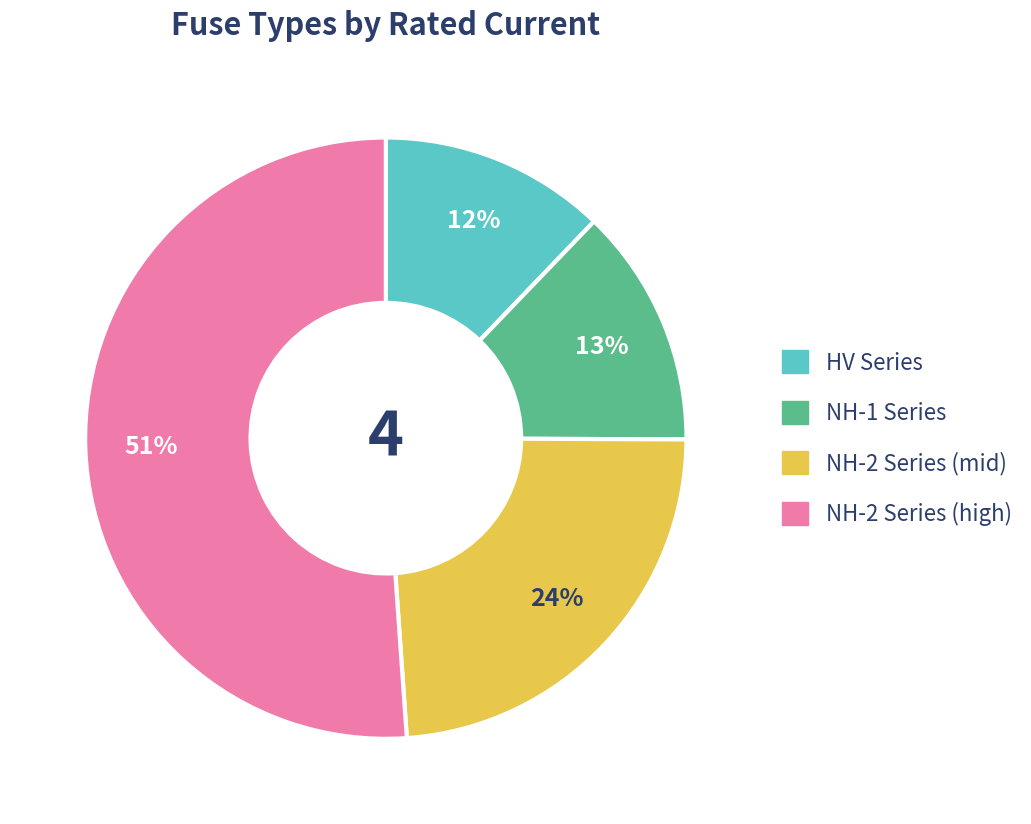

Count the number of slices in the pie.

4